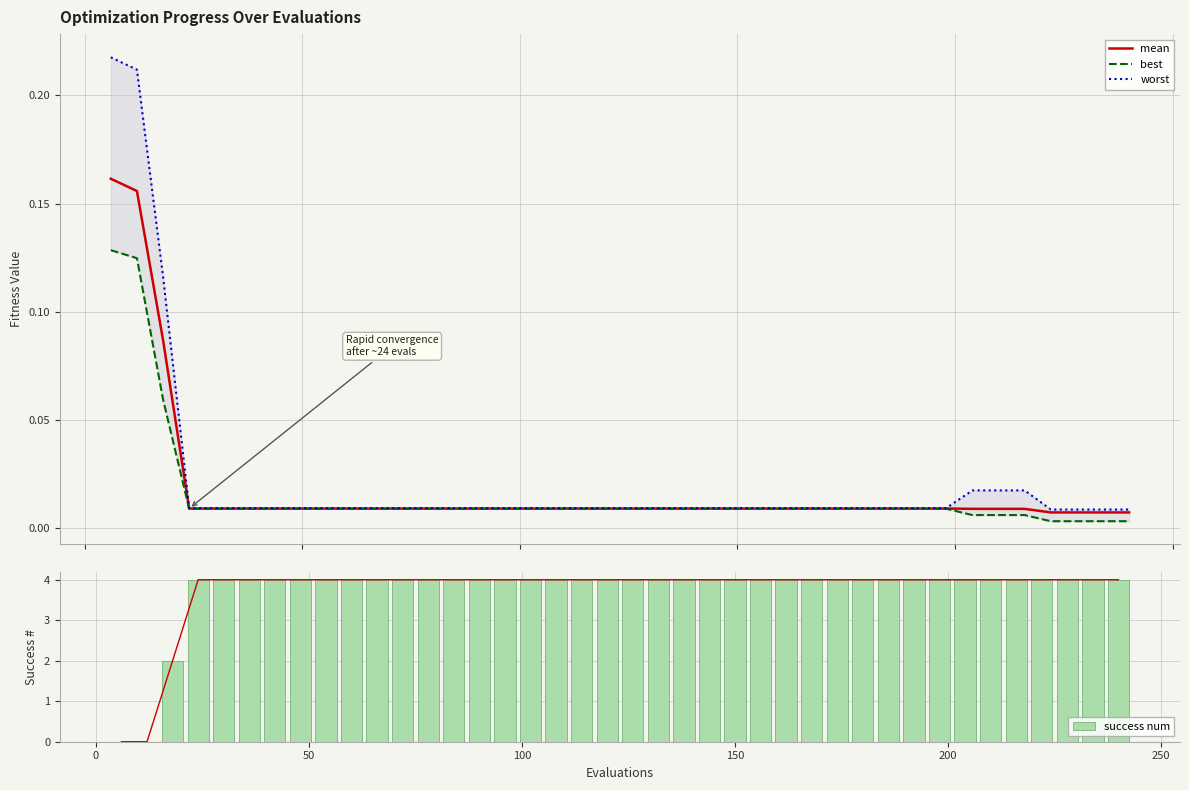

What is the sum of all success num values?

150